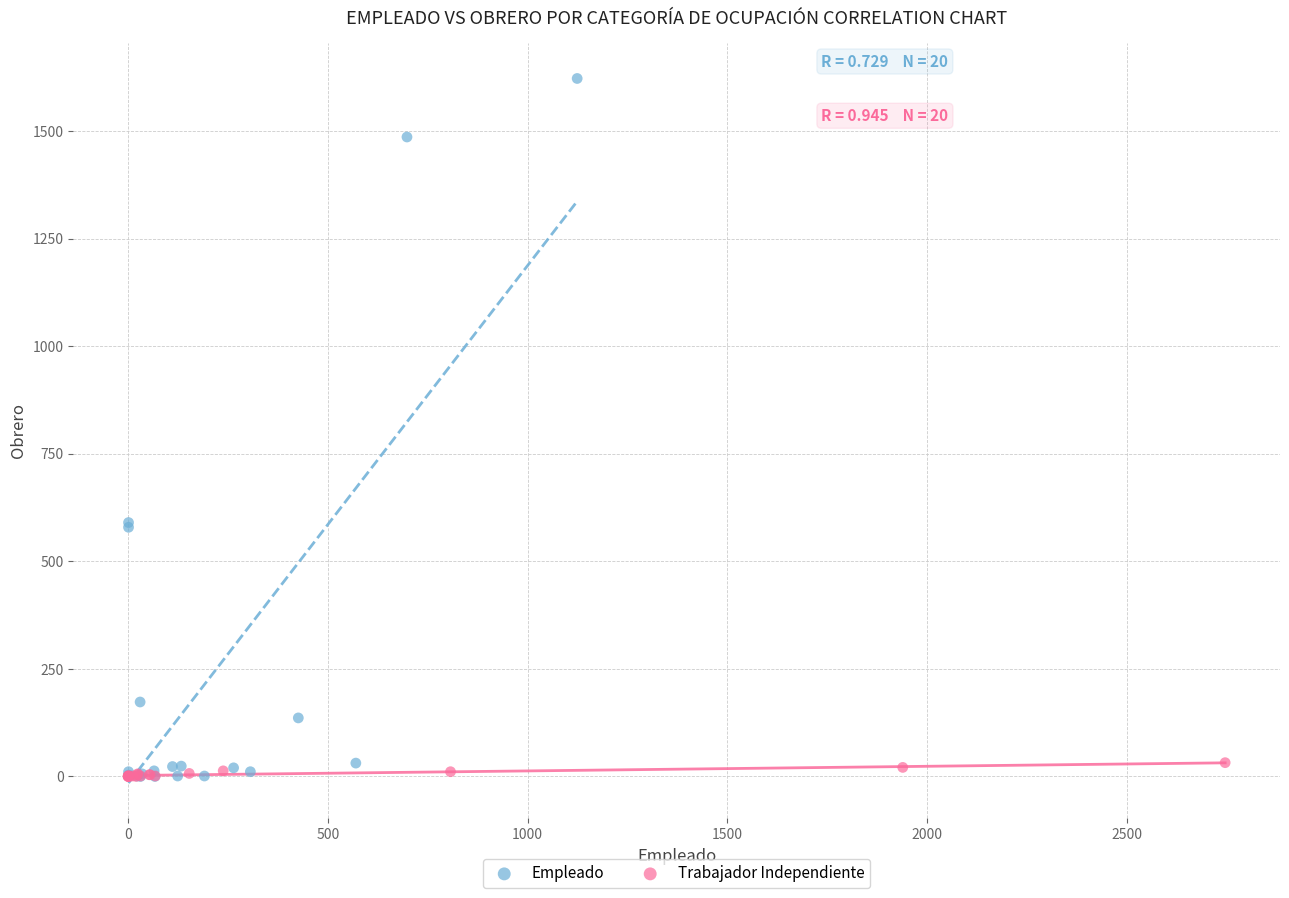

Which series has the largest Y range (max minus min)?

Empleado